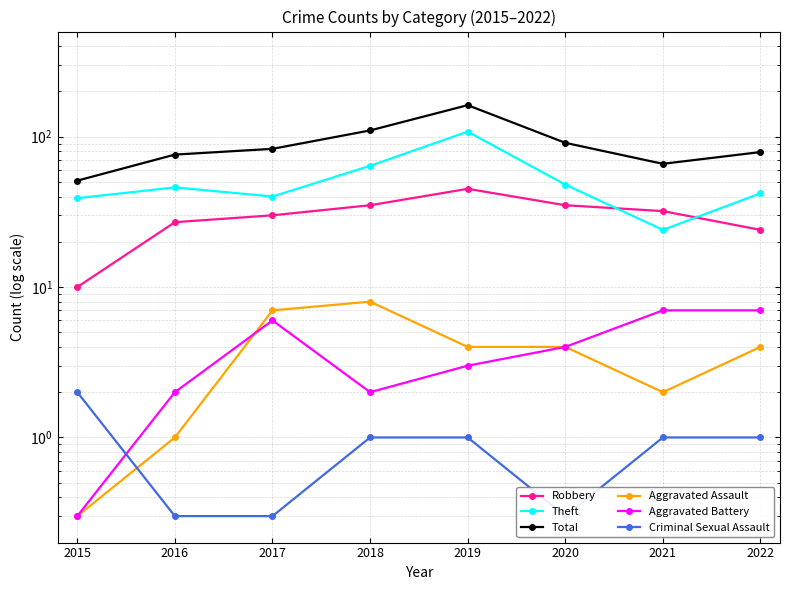

What is the difference between the highest and lowest values at 2017?

82.7